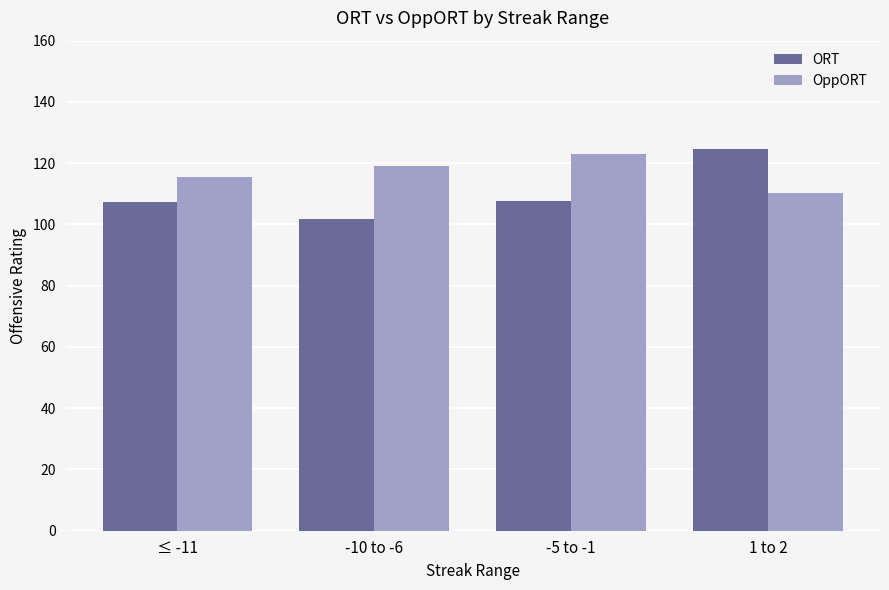

What is the label of the 3rd bar from the left?

-5 to -1